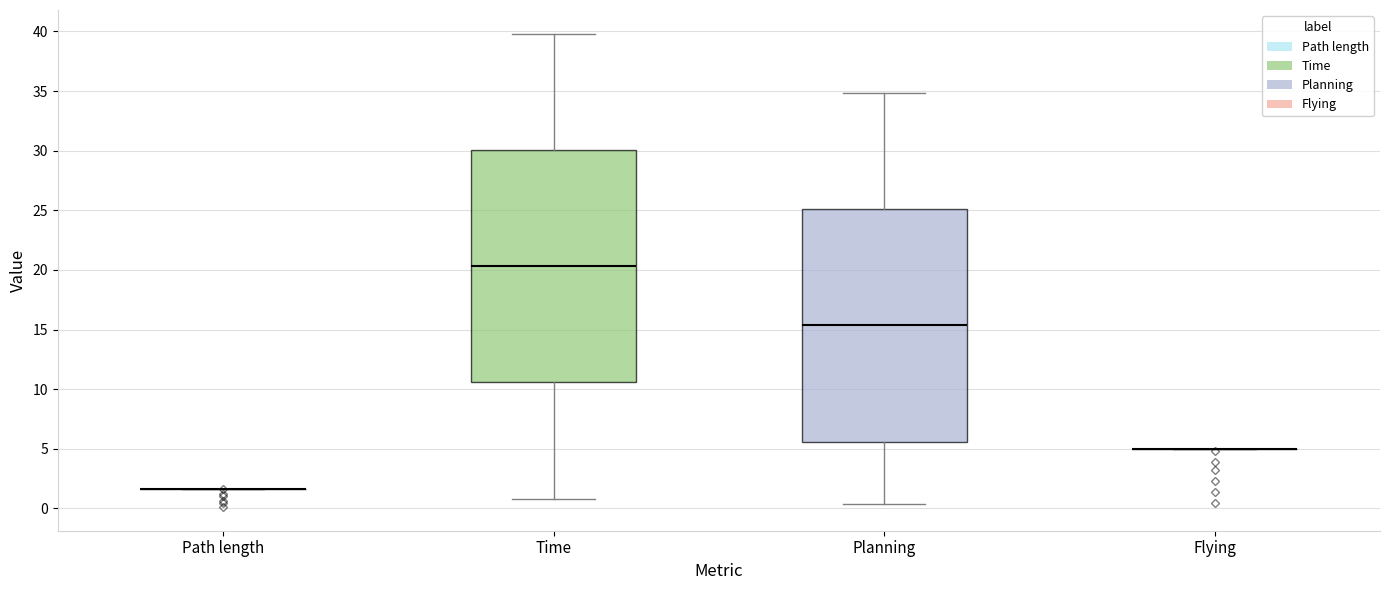

Where does the lower whisker of the box for Time end on the y-axis? The values are not printed on the chart, so give them approximately, as read against the axis.

1.0